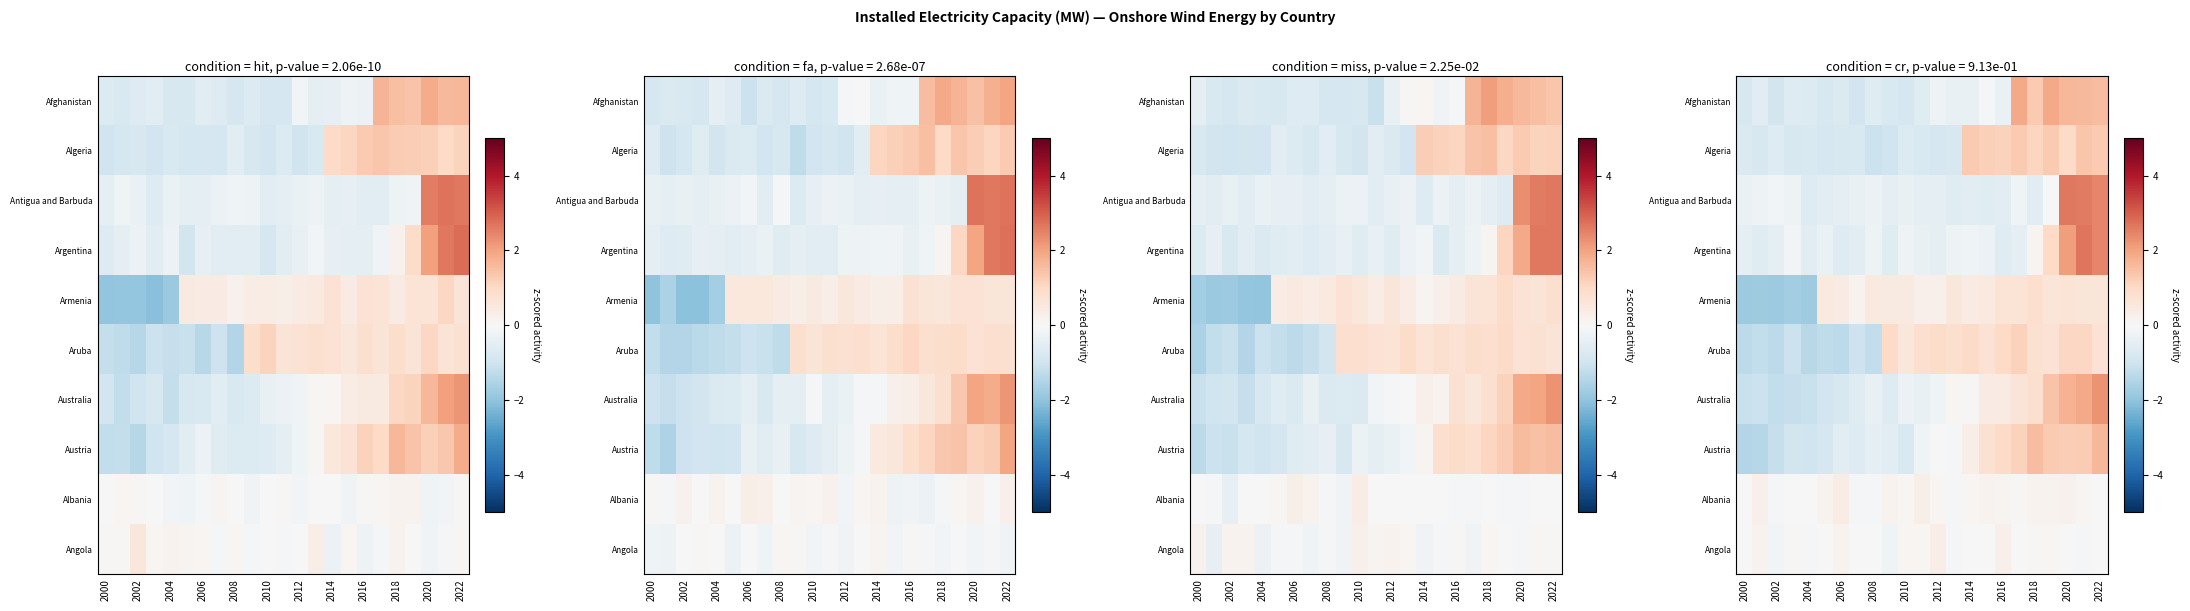

How many values in Afghanistan are below zero?

17